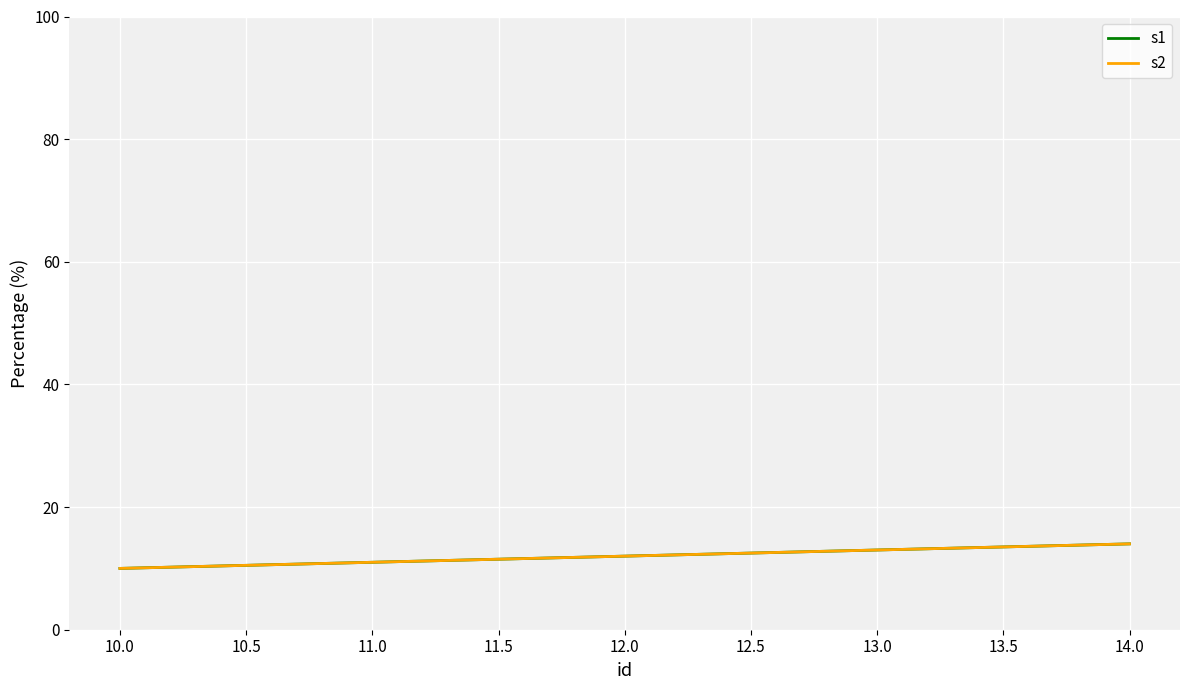

Does the chart display data point markers on the line(s)?

No